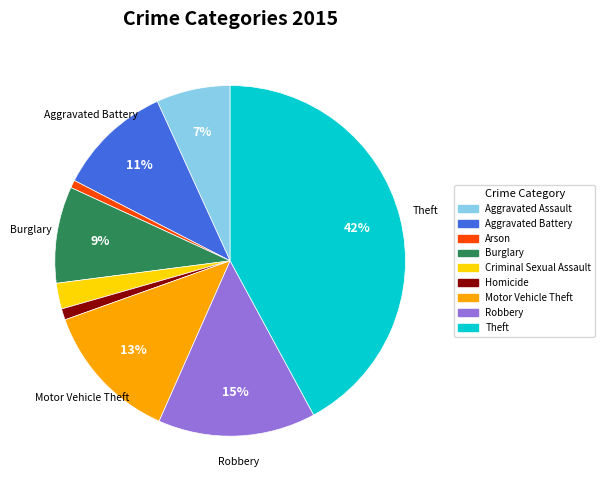

How many segments does this pie chart have?

9